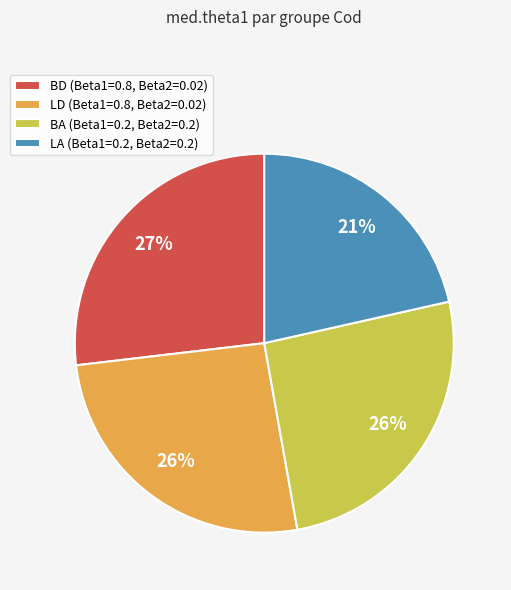

To the nearest percent, what is the average slice percentage?

25%